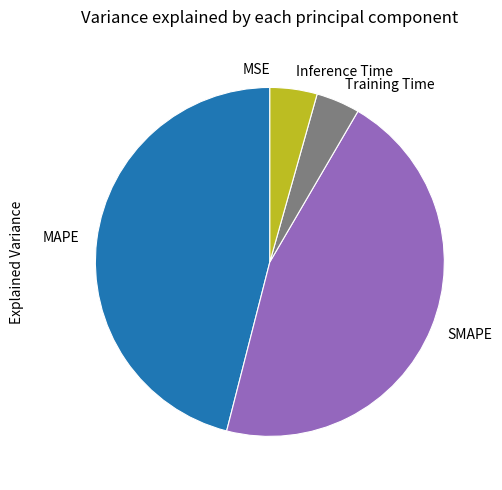

Is it true that MAPE is 40% of the pie?

False